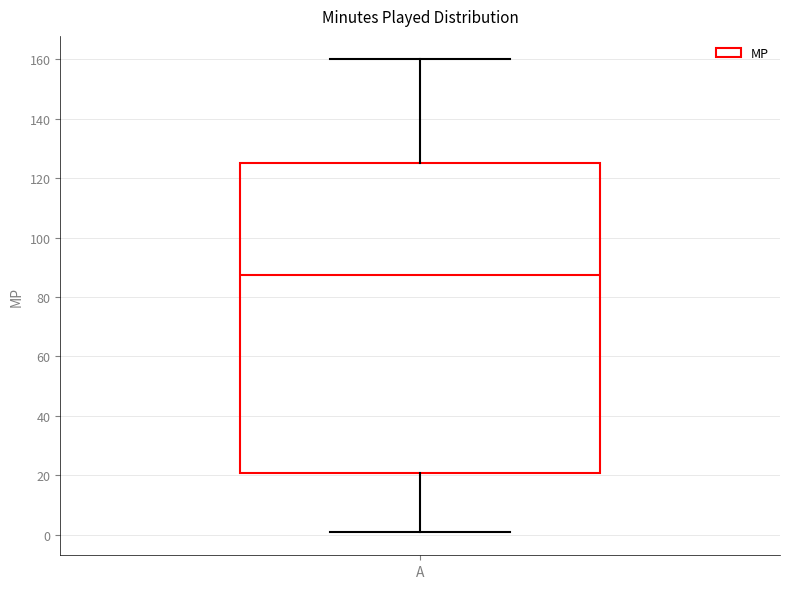

Read this box plot against the y-axis: the position of the median line, the range covered by the box, and the ends of both whiskers. The values are not printed on the chart, so give them approximately, as read against the axis.

median 88, box 20 to 126, whiskers 2 to 160